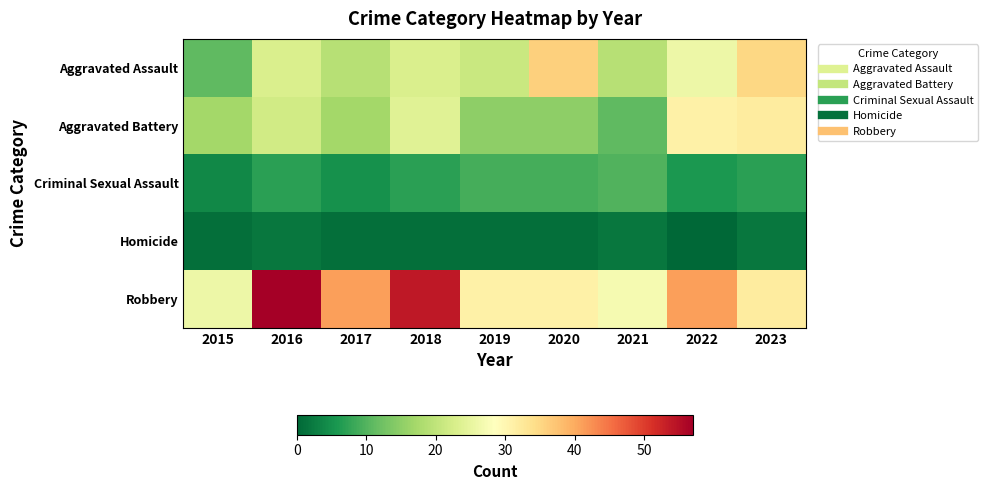

Which series has the largest range (max minus min)?

Robbery